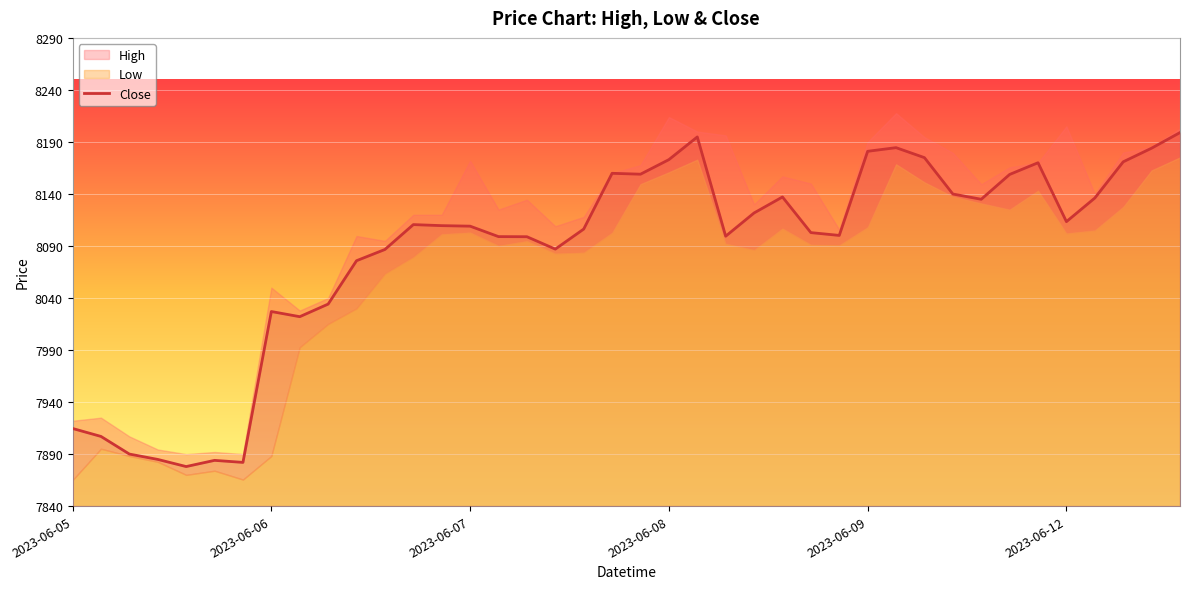

What is the change in value from 2023-06-07 to 2023-06-09?

+72.0